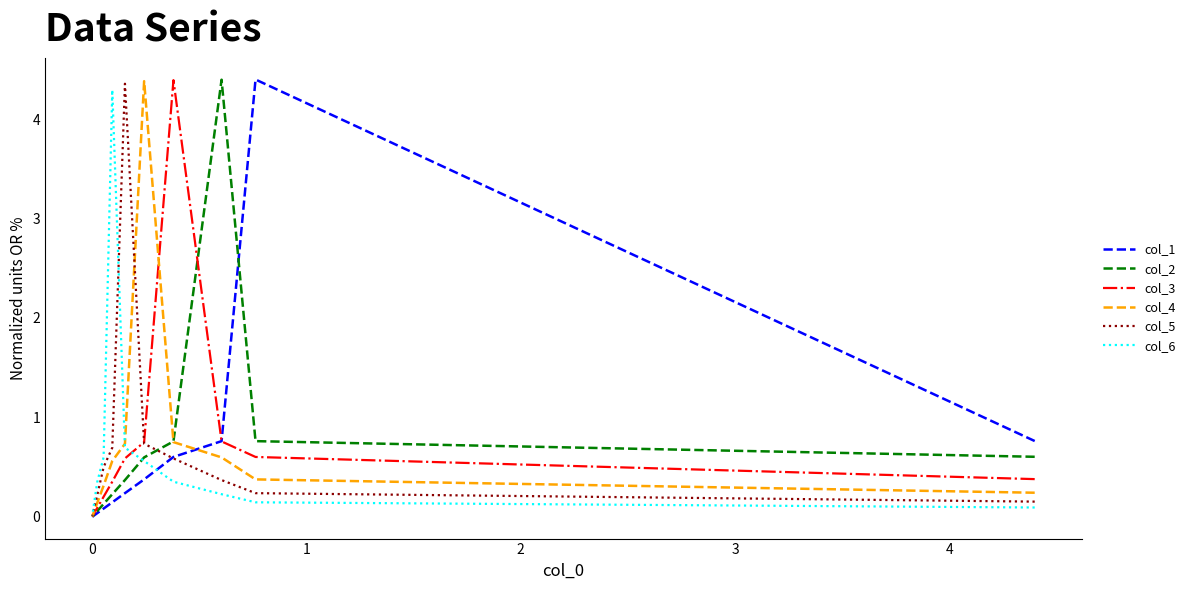

How many data points does each series have?

10